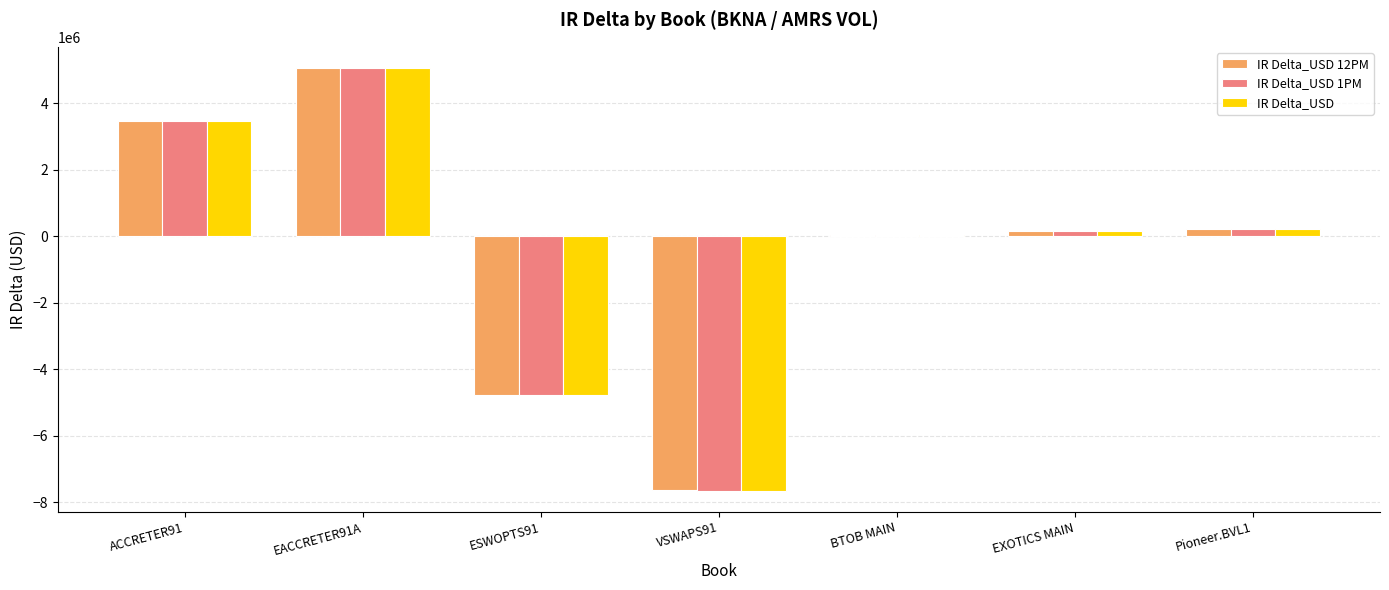

Read the IR Delta_USD 1PM value at EACCRETER91A.

5069698.6